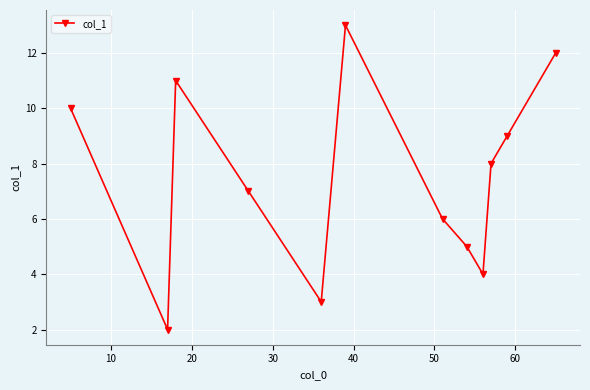

What is the average value?

8